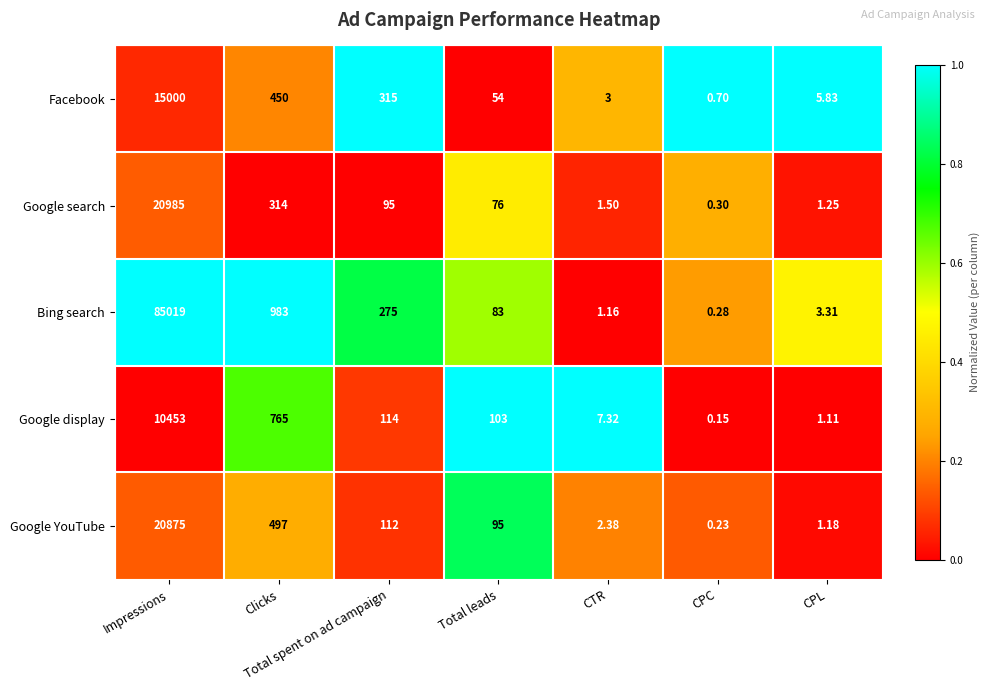

What is the spread (max minus min) of values at CPL?

4.7